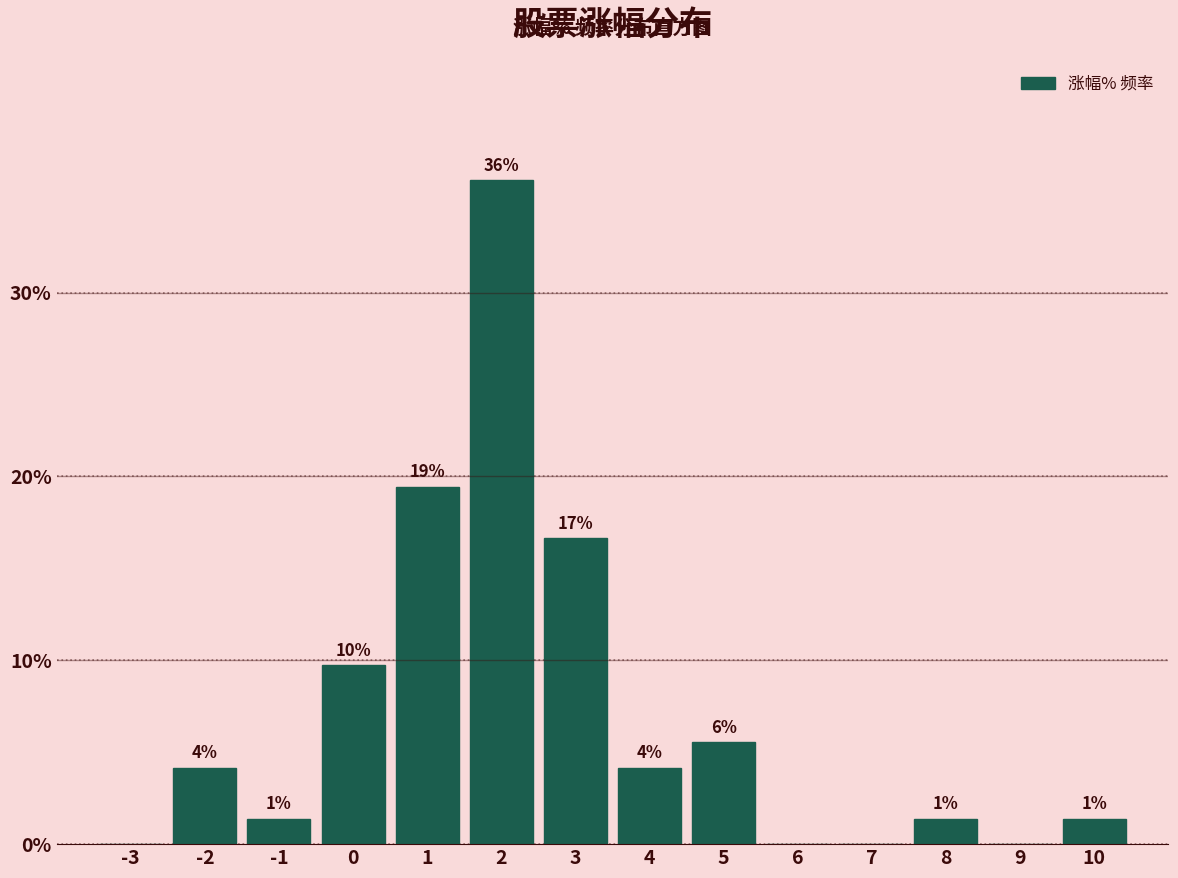

Are the bars horizontal?

No